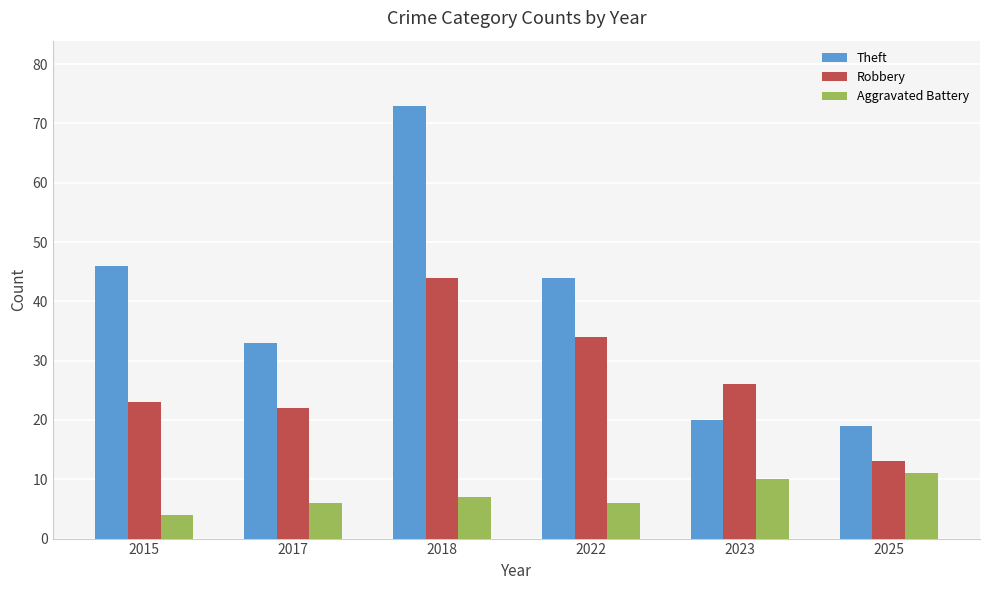

Are the bars grouped side by side (vs. stacked)?

Yes